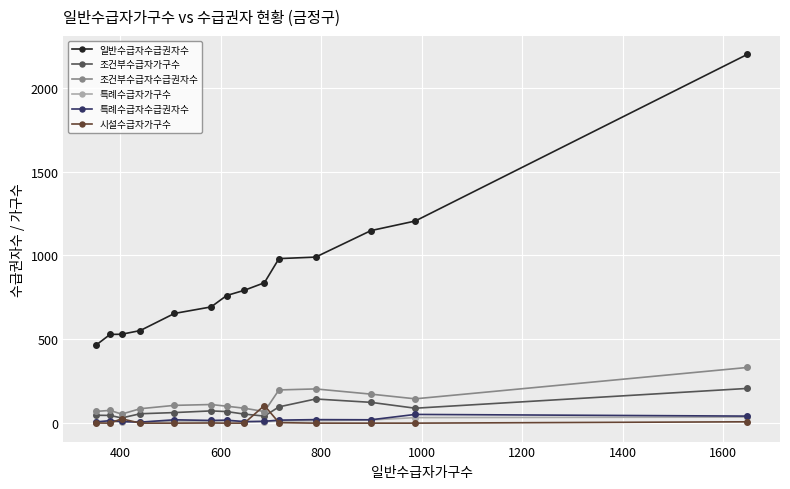

Which series has the largest range (max minus min)?

일반수급자수급권자수